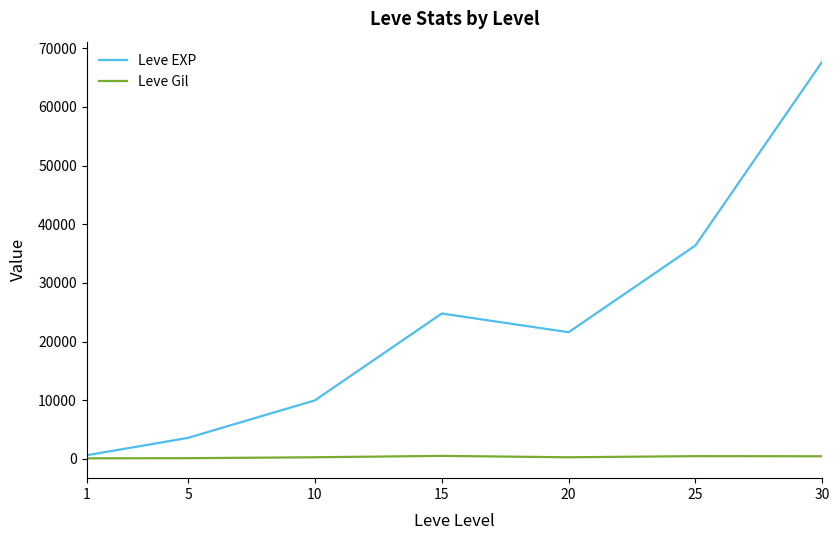

What is the maximum value shown in the chart?

67730